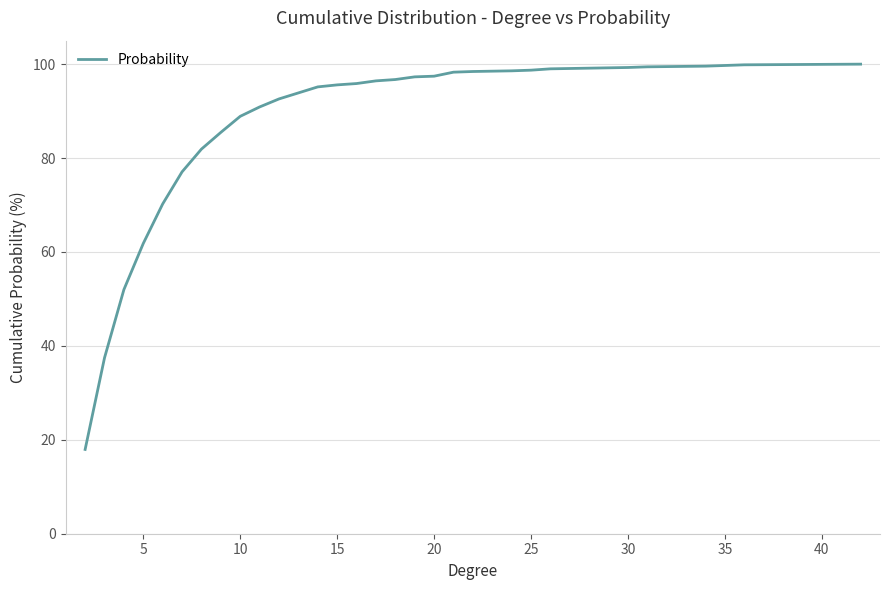

What is the maximum value shown in the chart?

100.0